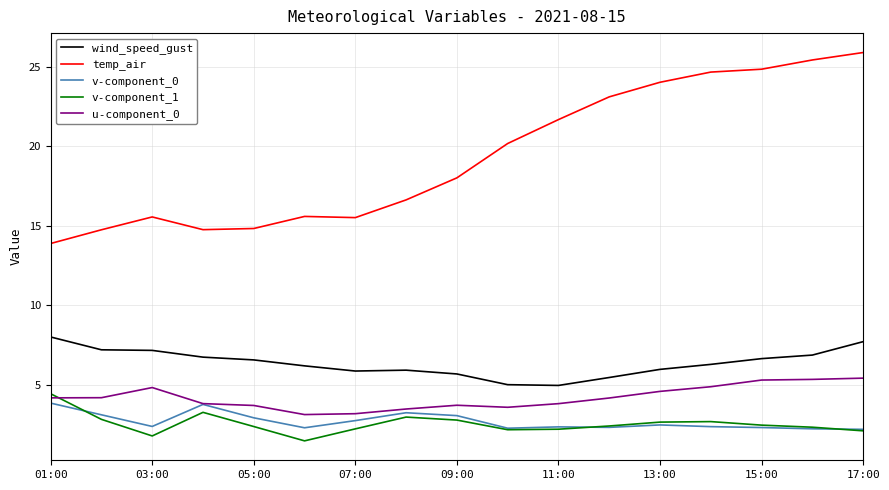

What is the greatest value displayed?

25.9